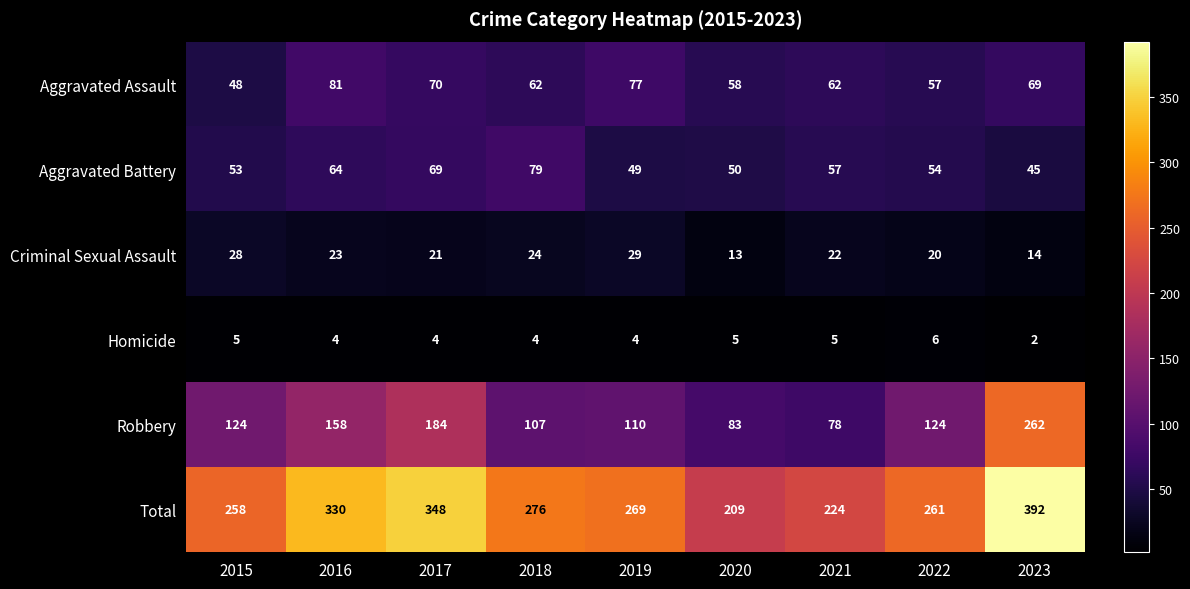

Count the number of categories in the chart.

9